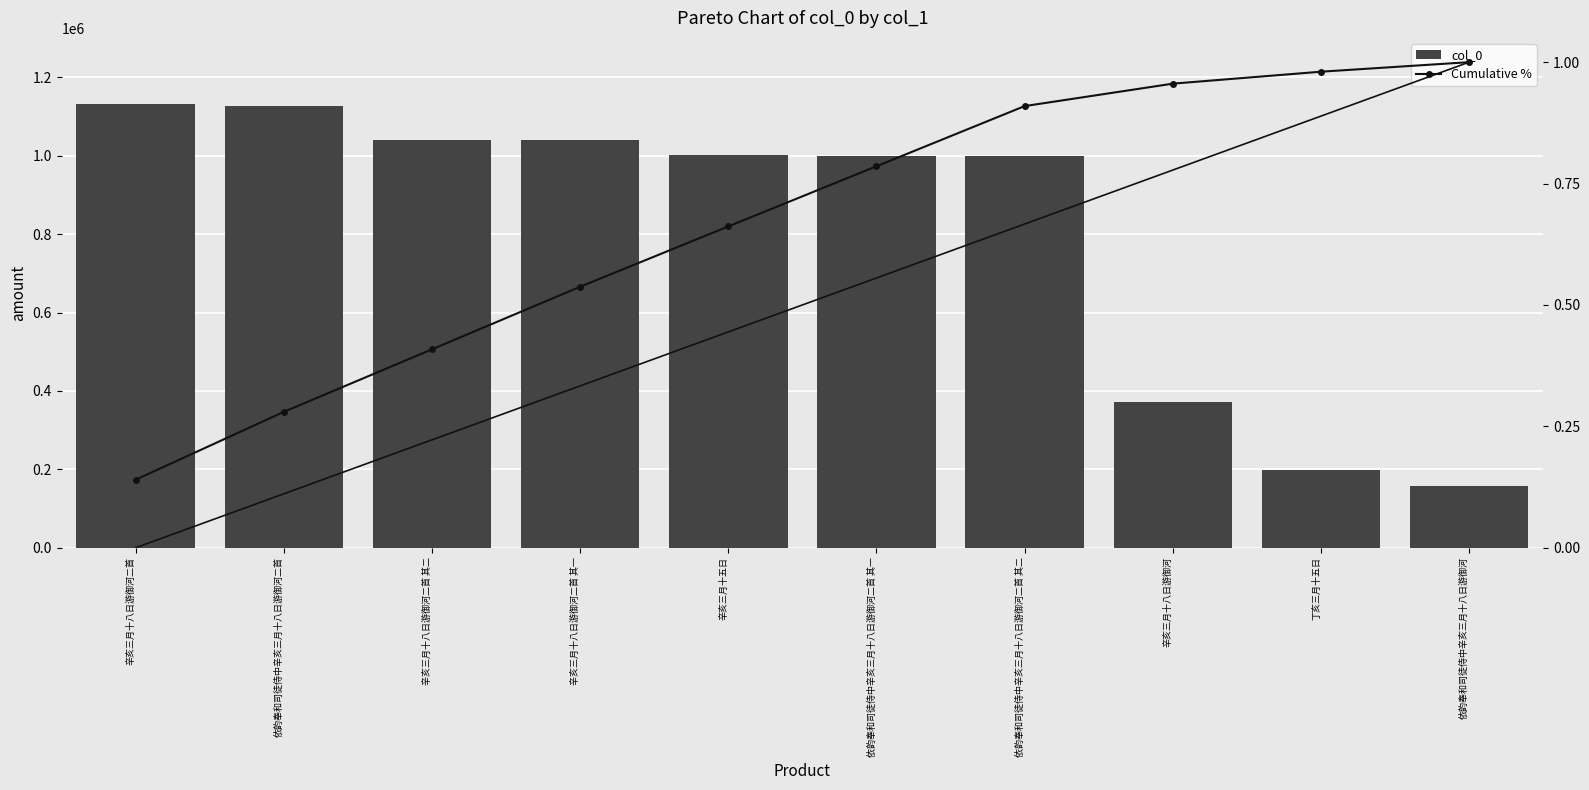

What is the difference between the maximum and second lowest values in the Cumulative % series?

0.7